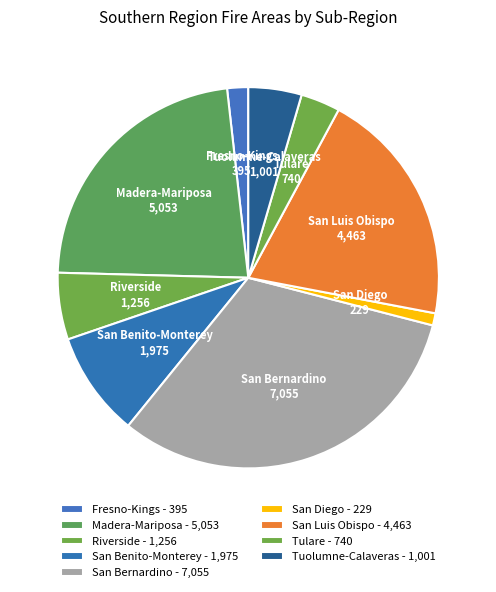

Which category has the smallest portion of the pie?

San Diego